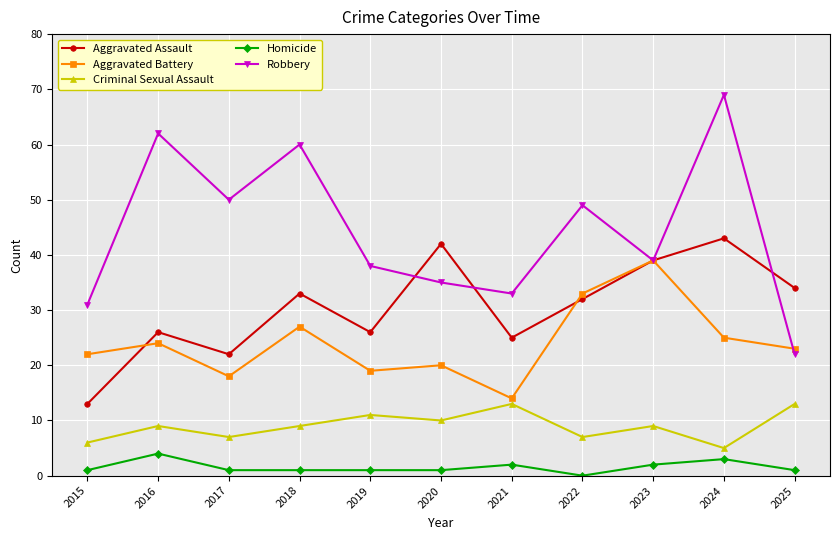

Between 2018 and 2020, which series saw the biggest shift?

Robbery